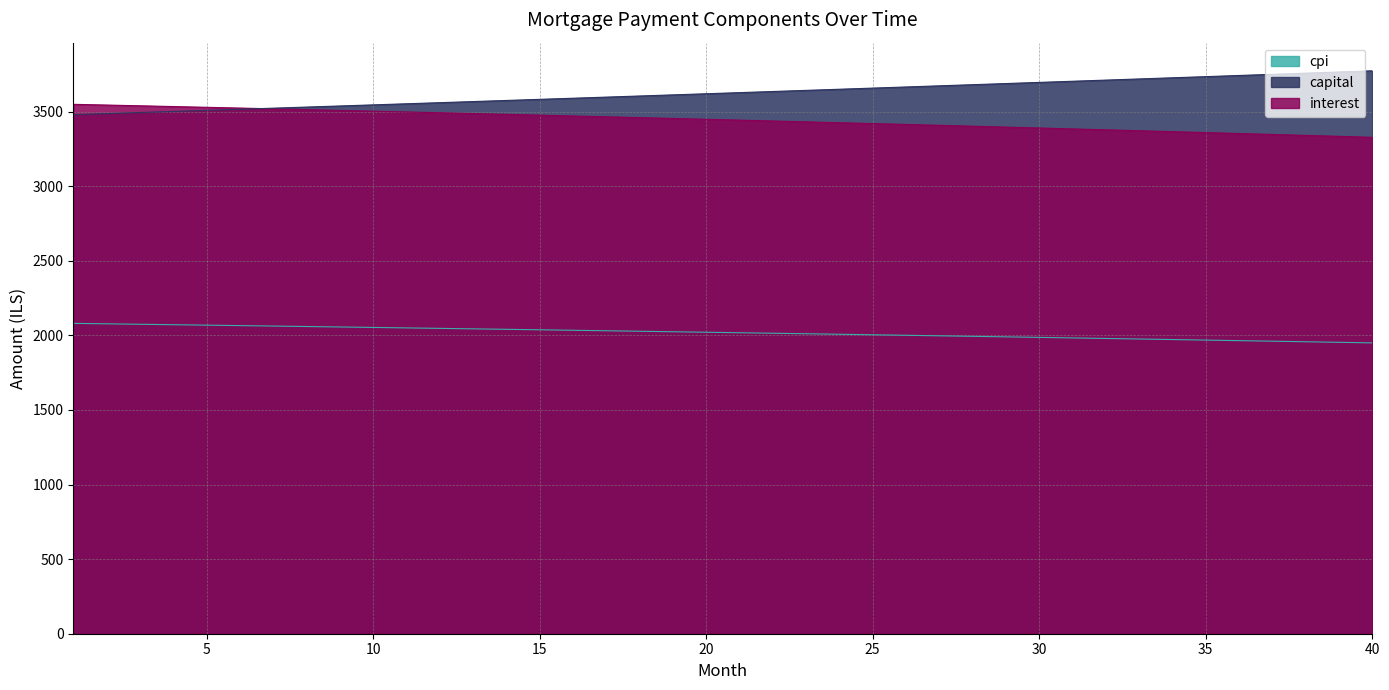

True or false: cpi has a value of 2077.5 at 2.

True